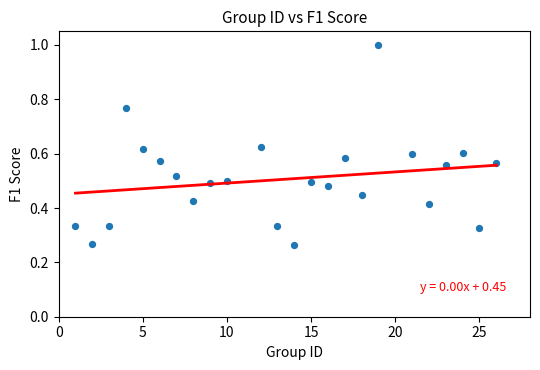

What is the range of Y values (max minus min)?

0.7